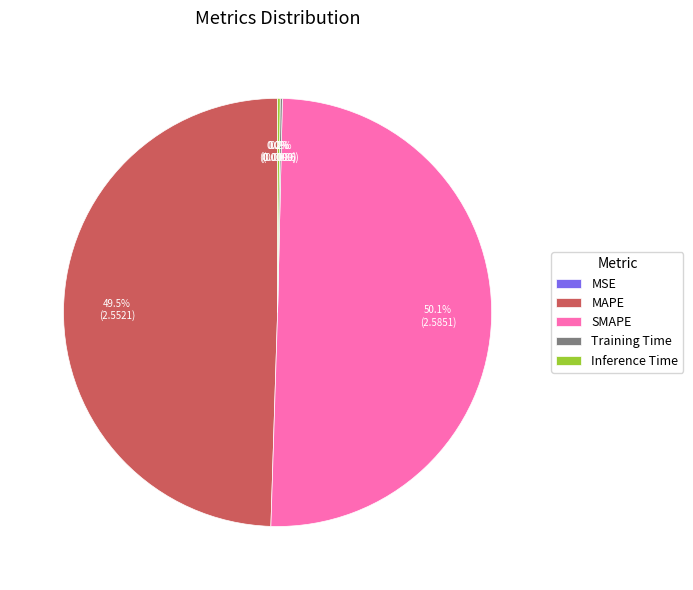

Which category has the biggest portion of the pie?

SMAPE